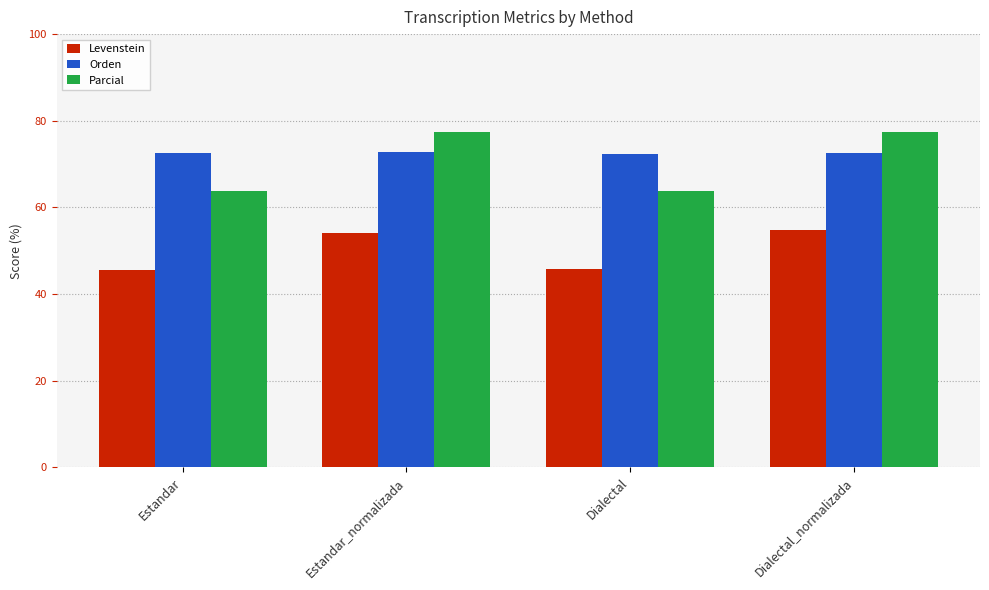

Does the chart contain any negative values?

No